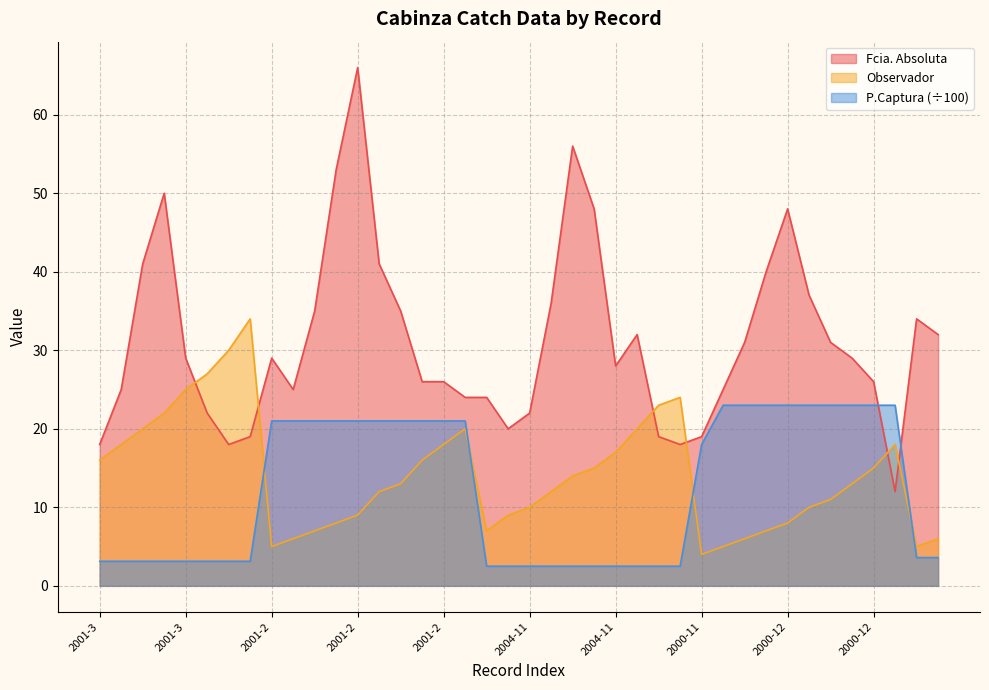

Which series has the largest total across all categories?

Fcia. Absoluta